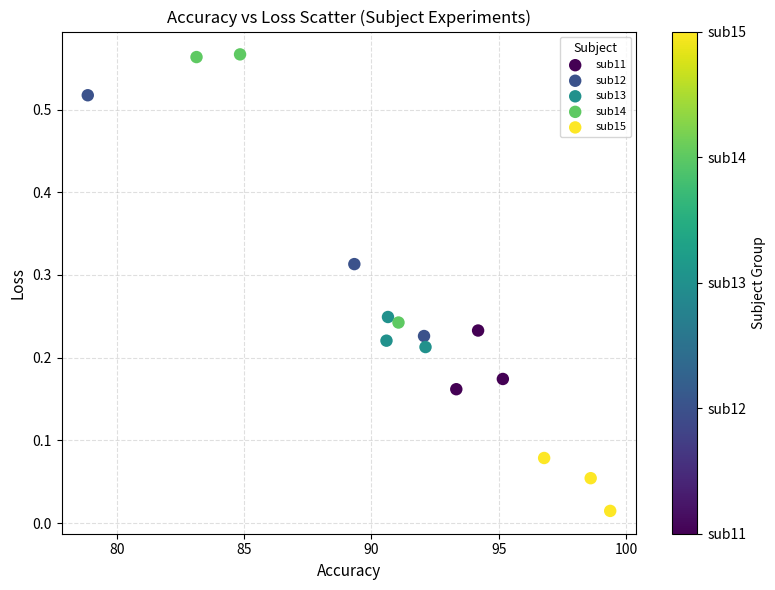

Which series reaches the minimum Y coordinate?

sub15